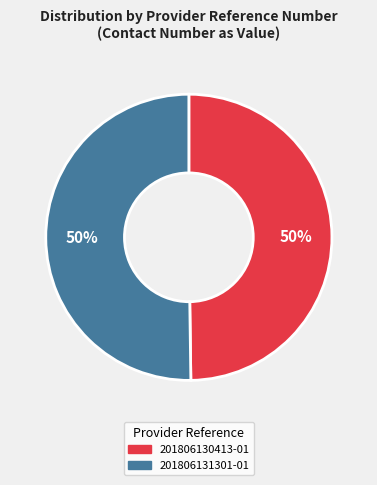

To the nearest percent, what portion does 201806130413-01 represent?

50%